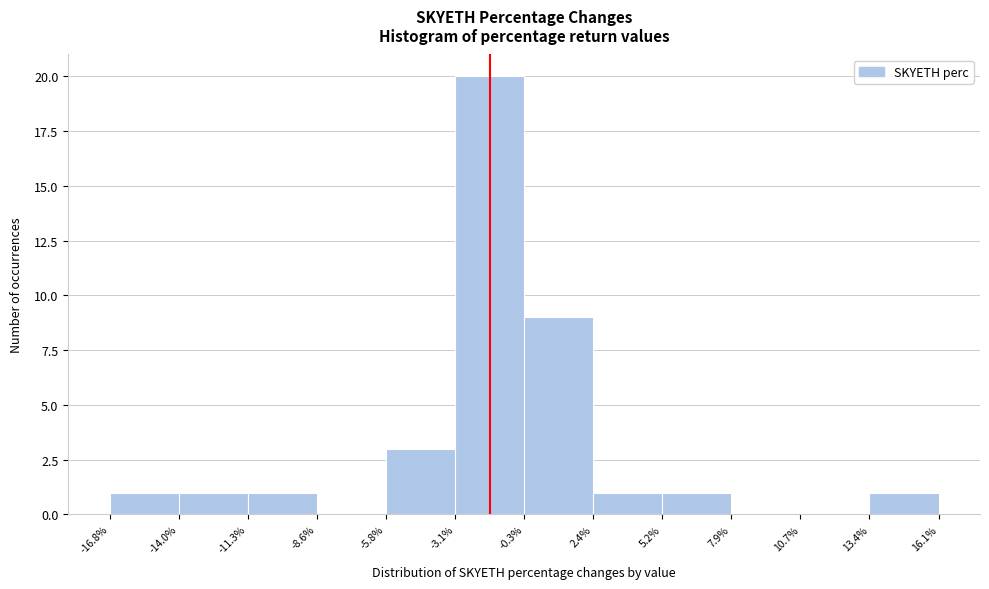

Reading left to right, list every bar in this chart as the range it spans on the x-axis followed by its height. The values are not printed on the chart, so give them approximately, as read against the axis.

-16.8% to -14.0%: 1
-14.0% to -11.3%: 1
-11.3% to -8.6%: 1
-8.6% to -5.8%: 0
-5.8% to -3.1%: 3
-3.1% to -0.3%: 20
-0.3% to 2.4%: 9
2.4% to 5.2%: 1
5.2% to 7.9%: 1
7.9% to 10.7%: 0
10.7% to 13.4%: 0
13.4% to 16.1%: 1